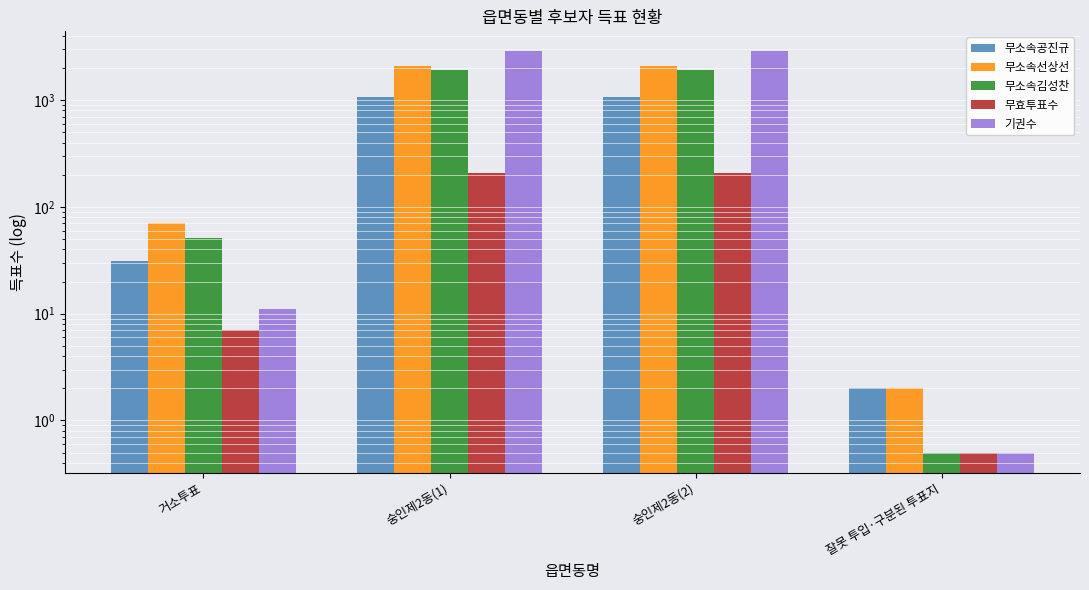

Which series has the largest range (max minus min)?

기권수